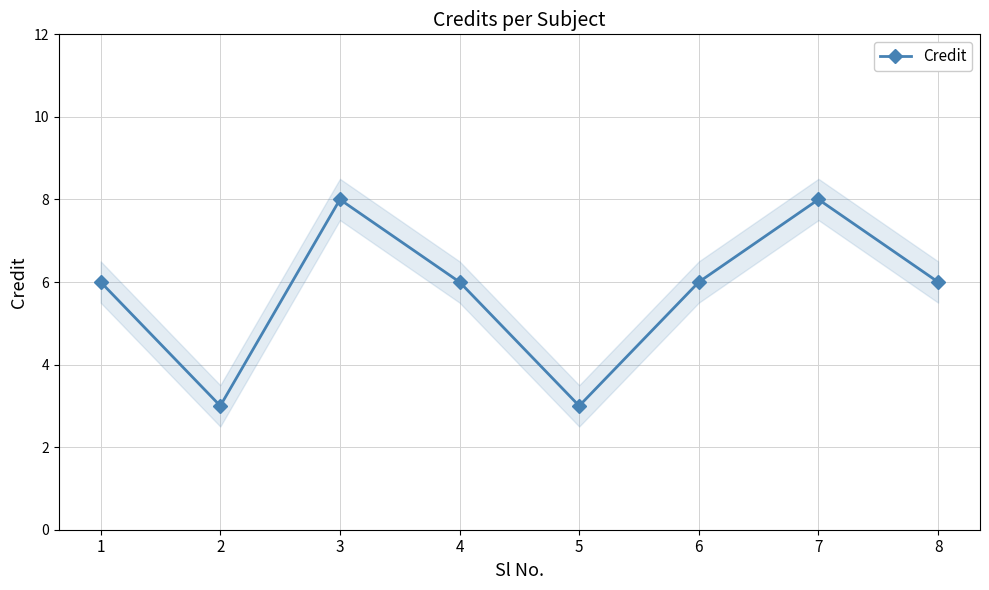

Reading right to left, extract all data points from this chart.

6	8	6	3	6	8	3	6